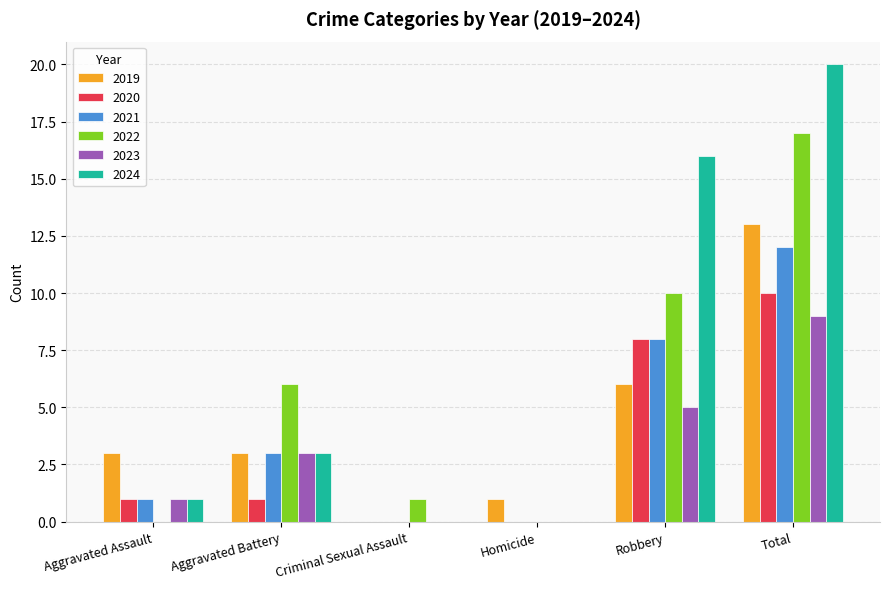

Is it true that 2022 equals -8 at Aggravated Assault?

False